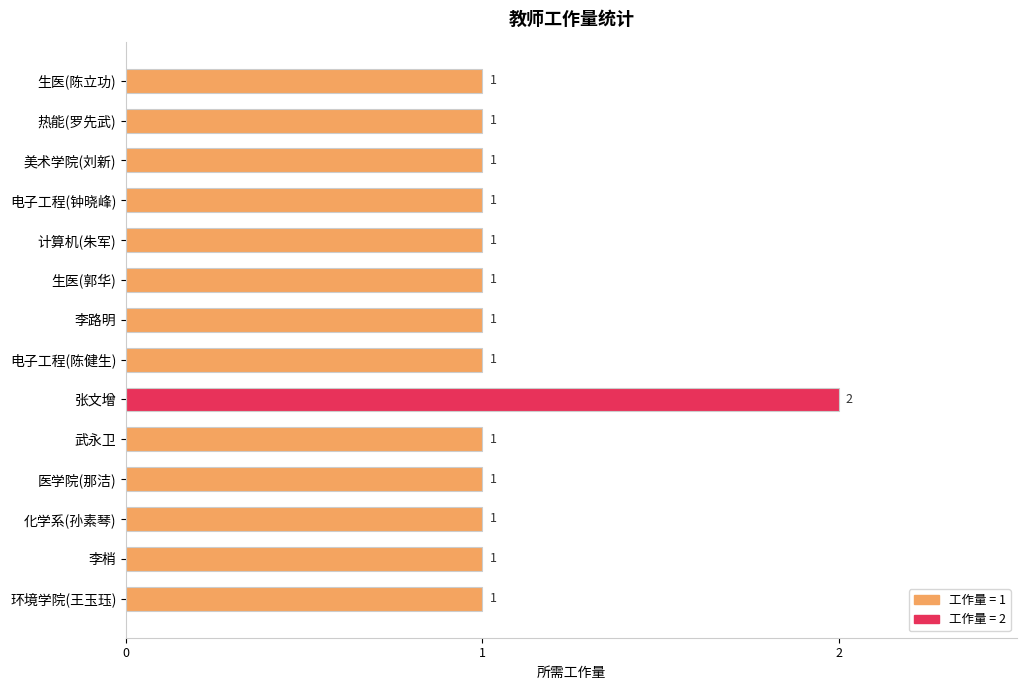

Approximately how many times larger is the value at 美术学院(刘新) compared to 电子工程(陈健生)?

1.0